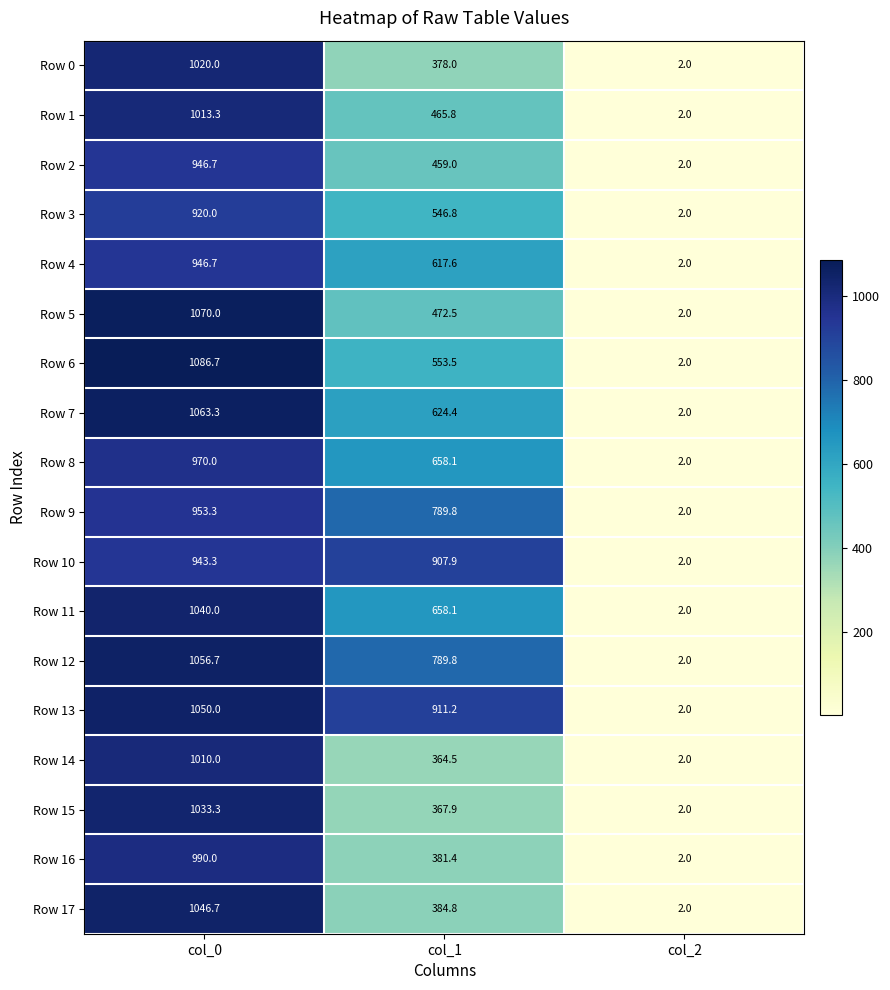

What is the approximate value of Row 8 at col_2?

2.0